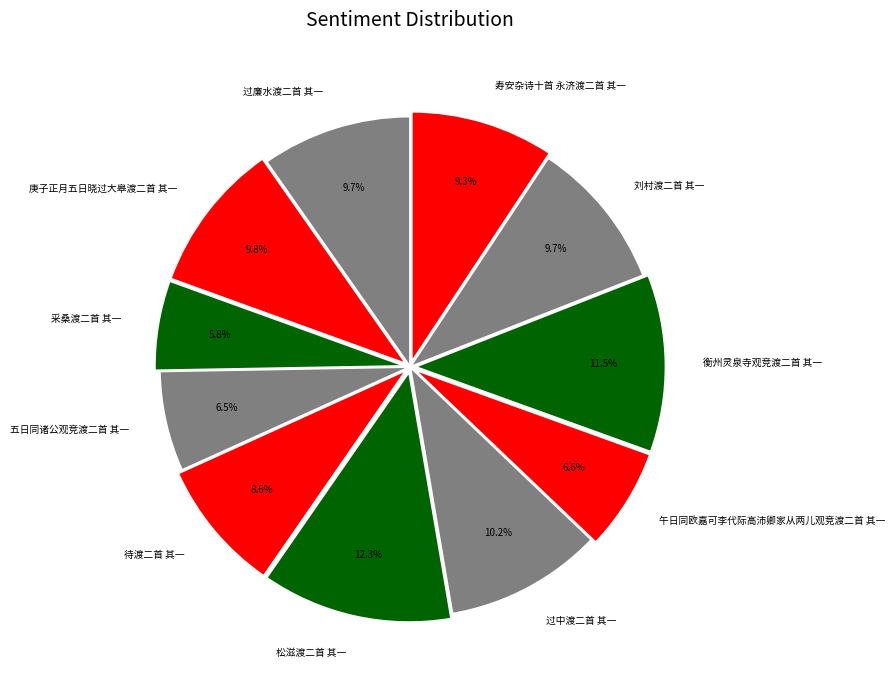

Is 衡州灵泉寺观竞渡二首 其一 the majority of the pie?

No